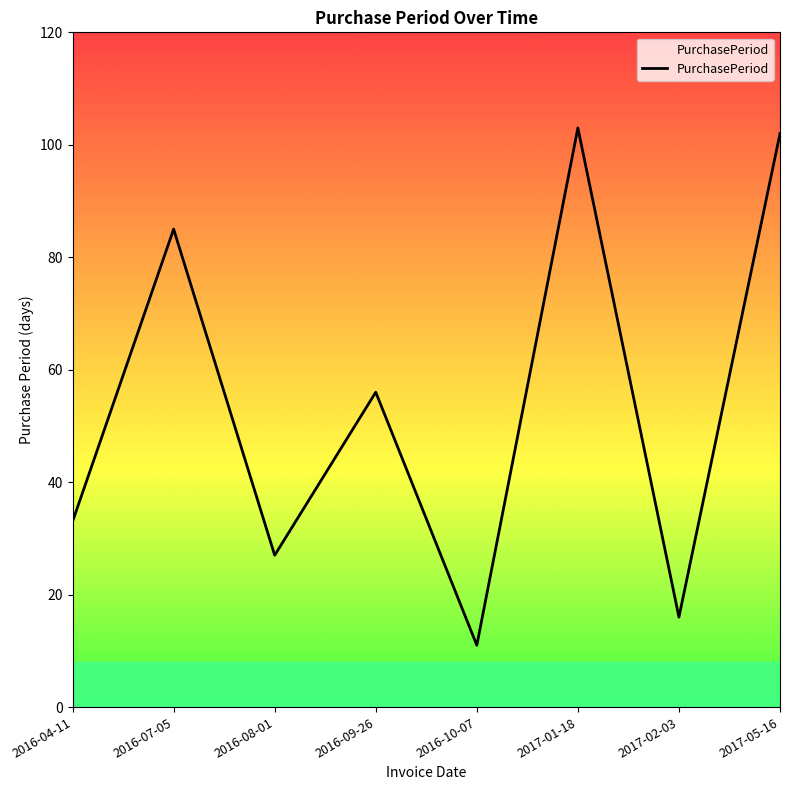

What position from the left is 2016-07-05?

2